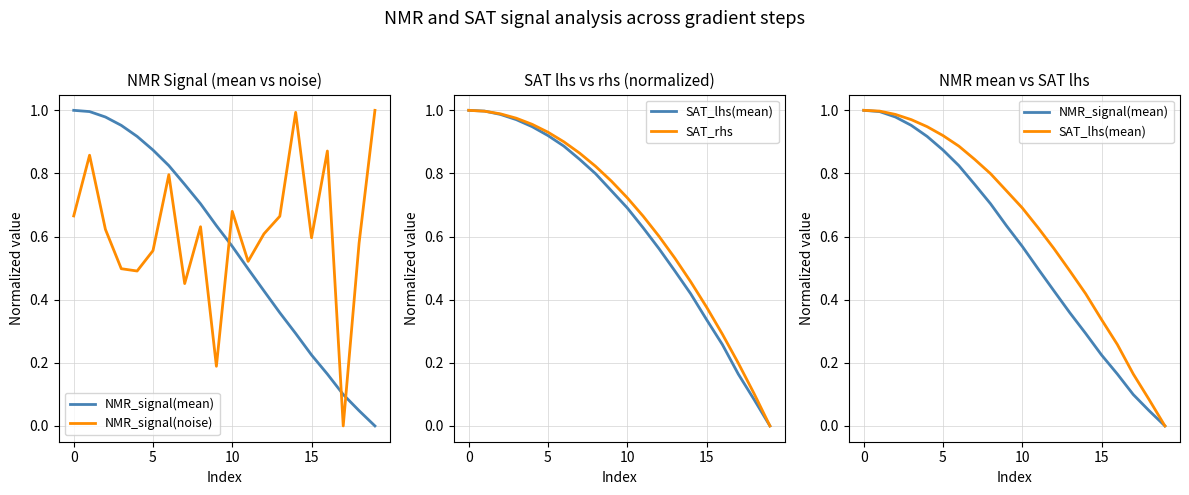

Rank the series by their maximum value, from lowest to highest.

NMR_signal(mean), NMR_signal(noise), SAT_lhs(mean), SAT_rhs